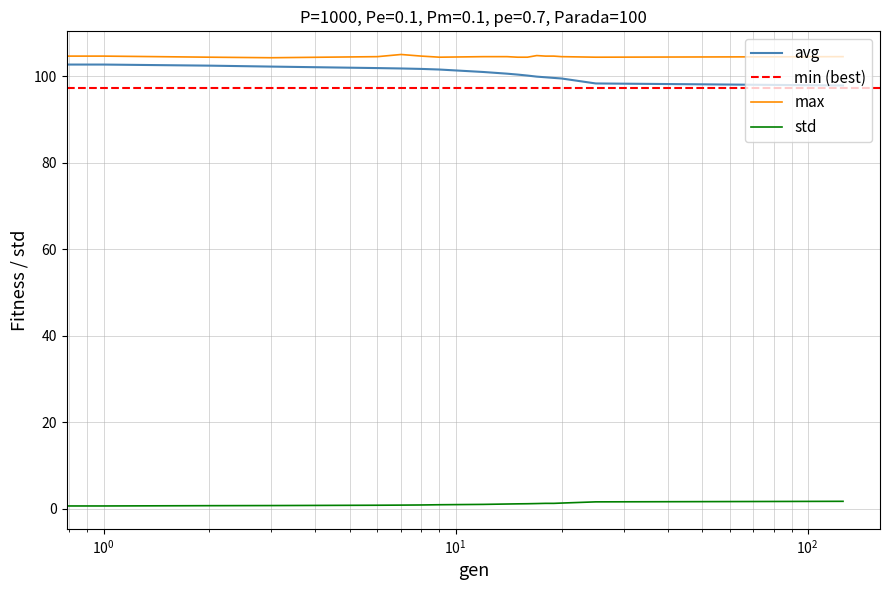

What is the difference between the maximum and minimum values in the max series?

0.9